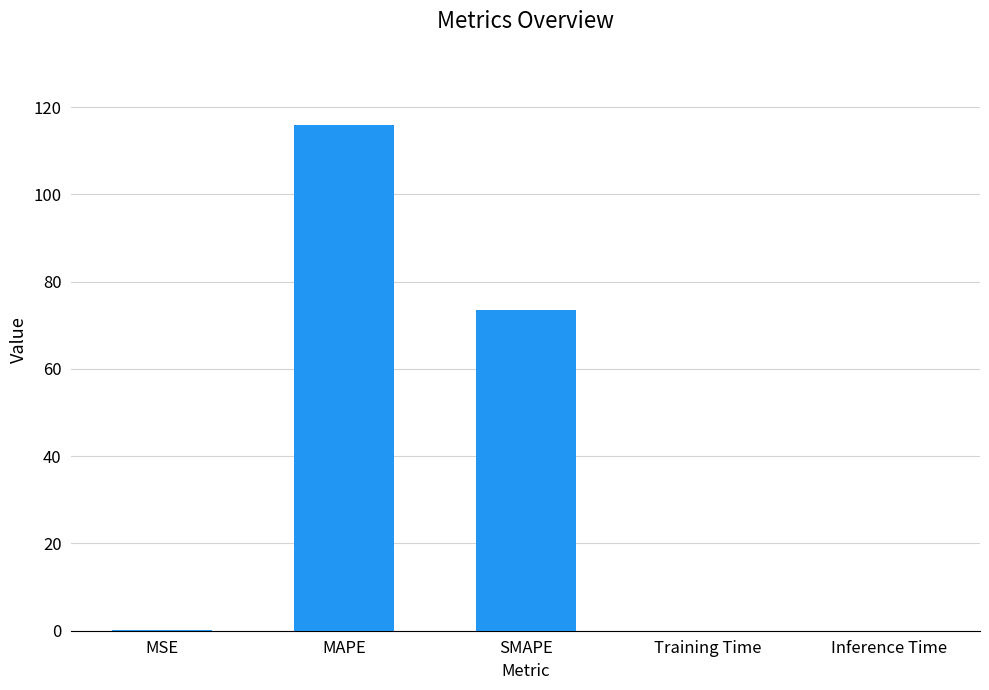

What is the sum of all values?

189.5